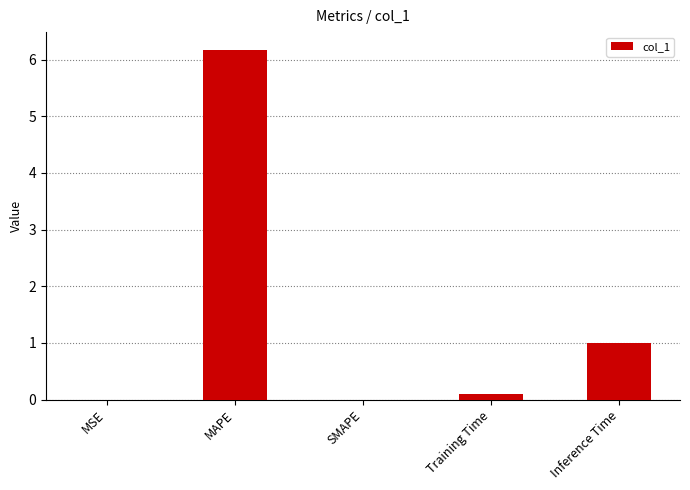

The chart shows a value of 10.2 at MAPE. True or false?

False